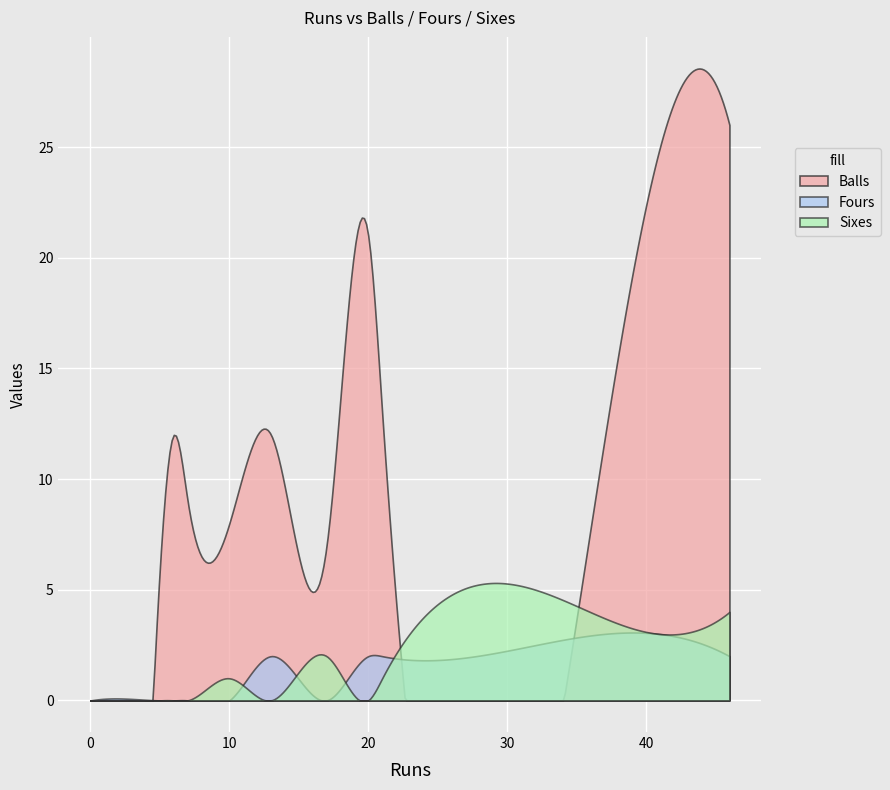

How many positive values does the Fours series have?

5